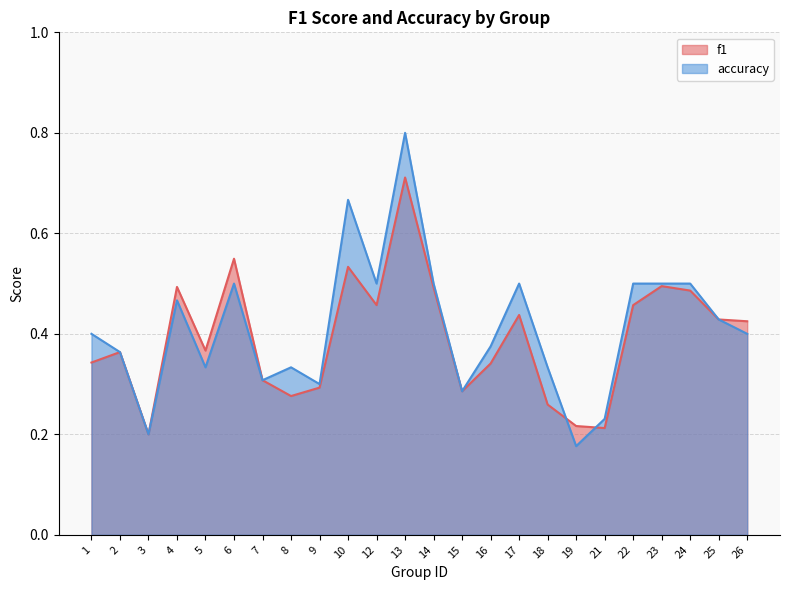

Which label corresponds to the largest value in the chart?

13